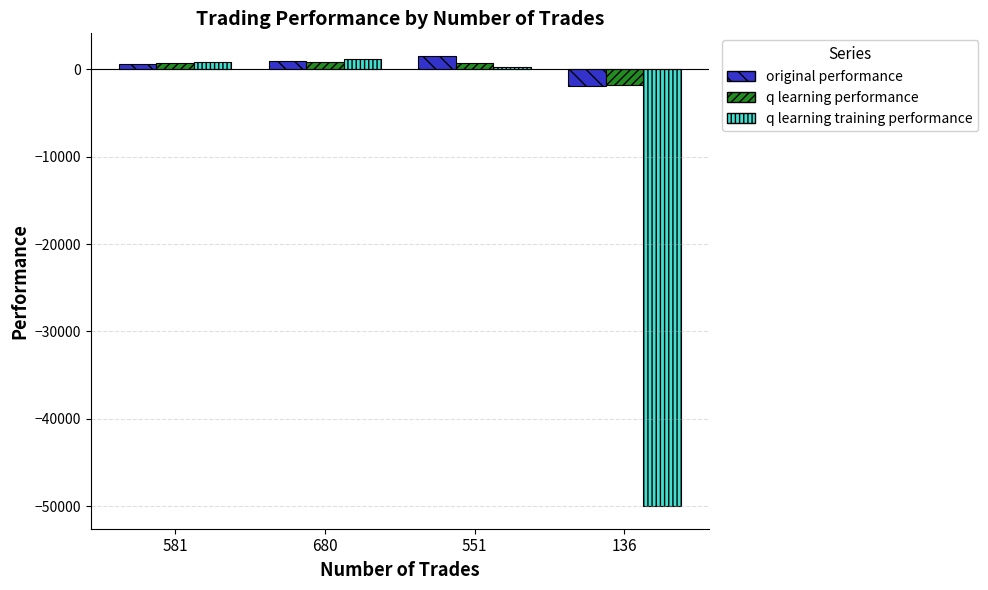

Which series has the widest spread of values?

q learning training performance